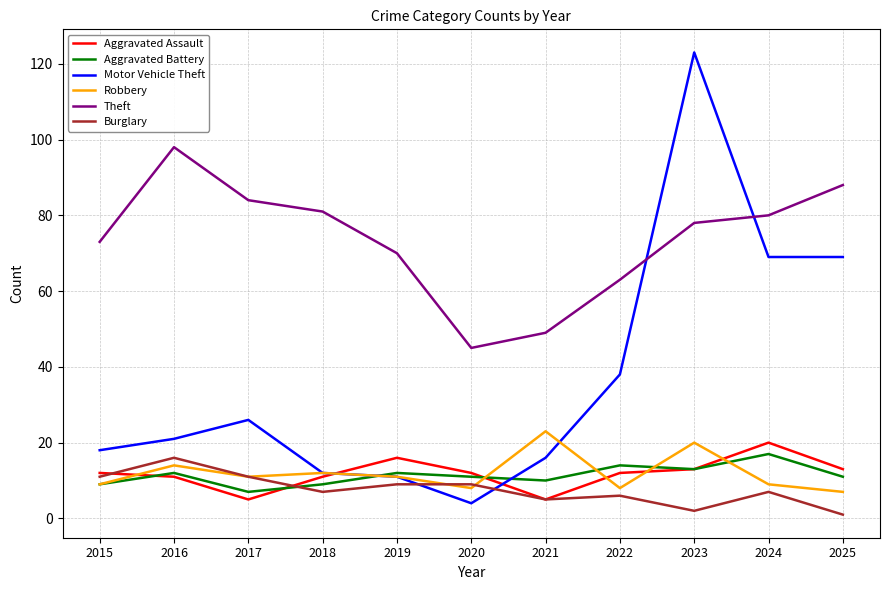

The Theft series shows 80 at 2020. True or false?

False